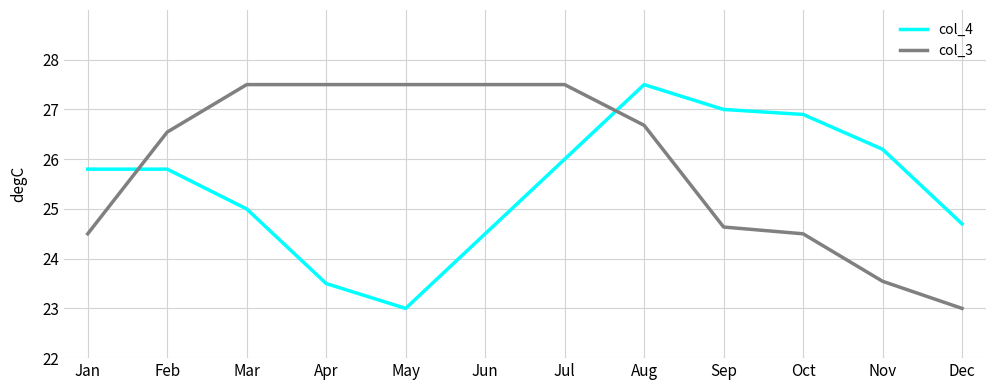

What is the highest value of the col_4 series?

27.5